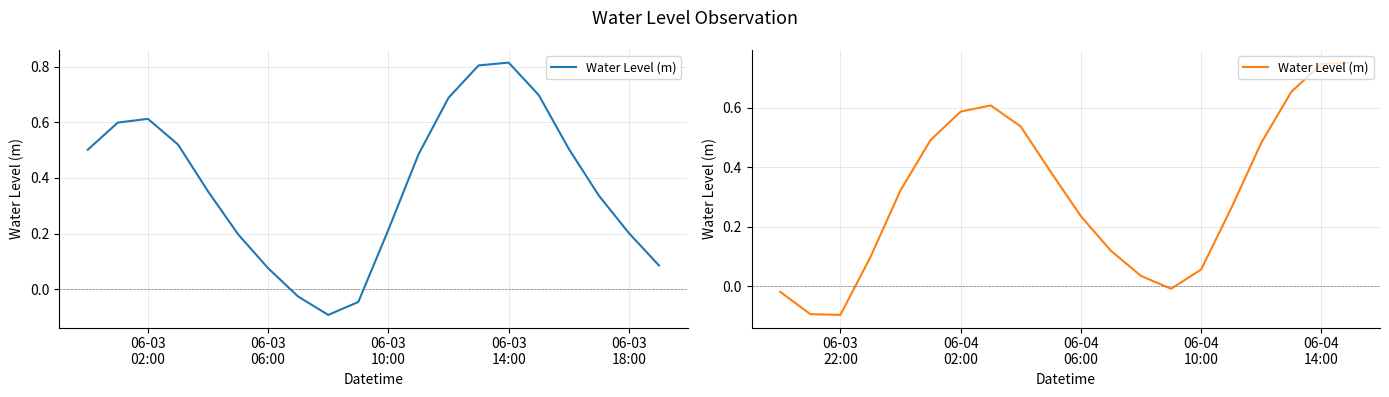

How many categories are shown in the chart?

20